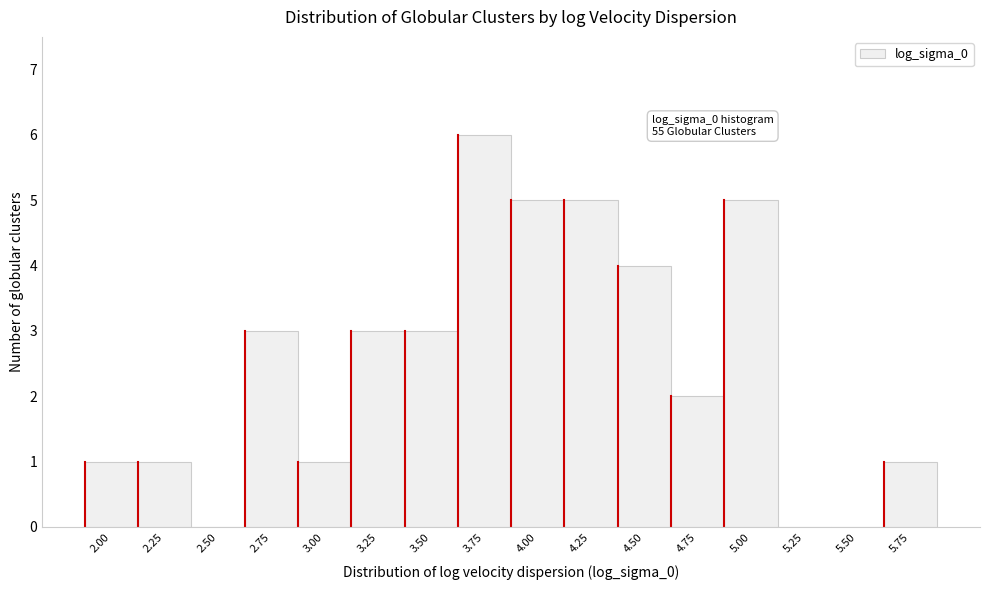

Reading left to right, extract all data points from this chart.

2.00=1	2.25=1	2.50=0	2.75=3	3.00=1	3.25=3	3.50=3	3.75=6	4.00=5	4.25=5	4.50=4	4.75=2	5.00=5	5.25=0	5.50=0	5.75=1